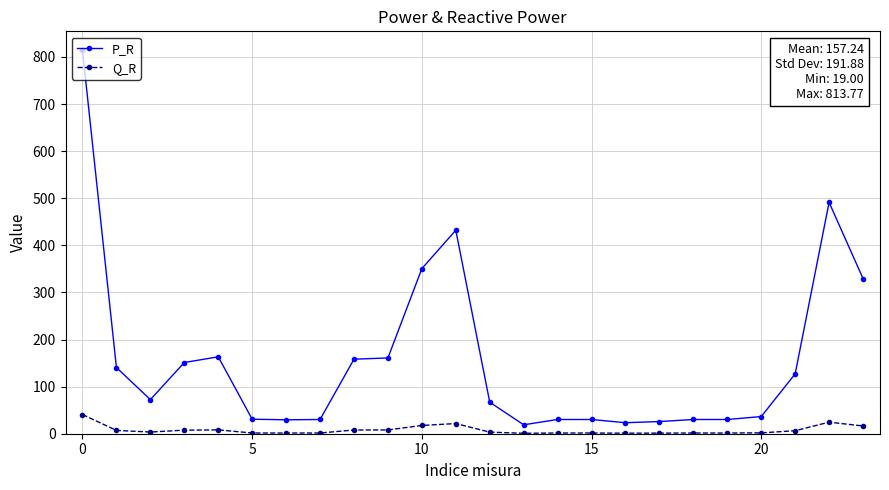

What is the difference between the second highest and second lowest values in the P_R series?

467.9